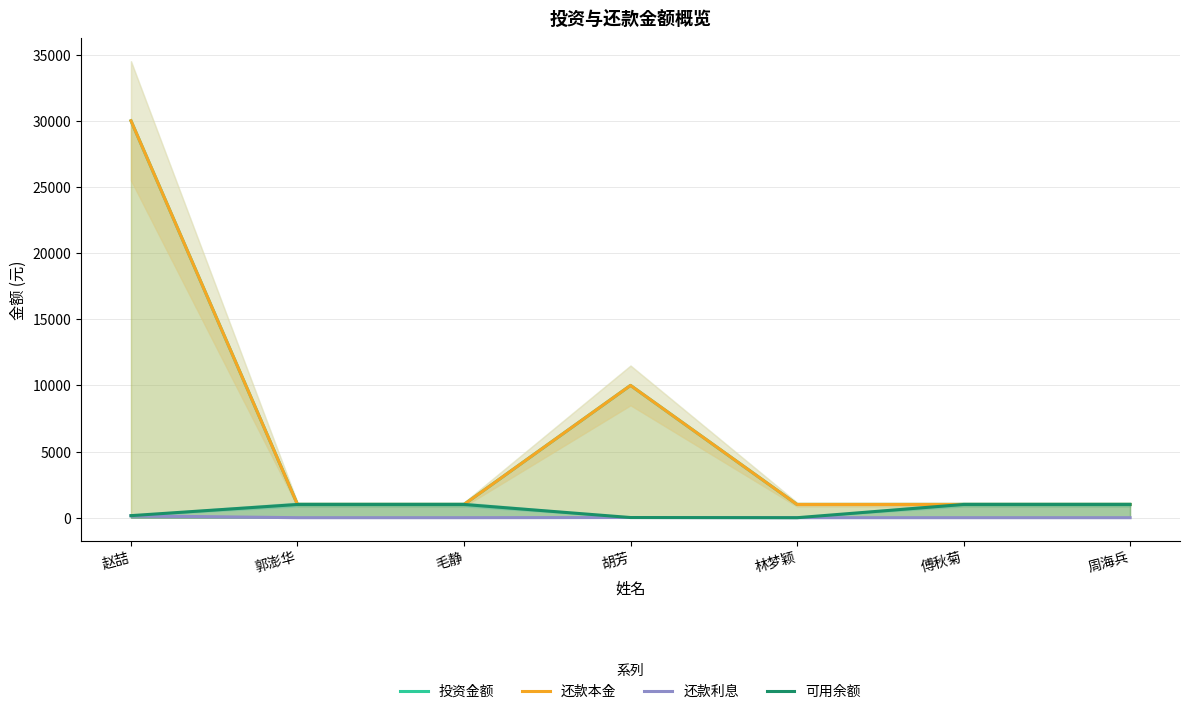

Is this an area chart (filled region under the line)?

No